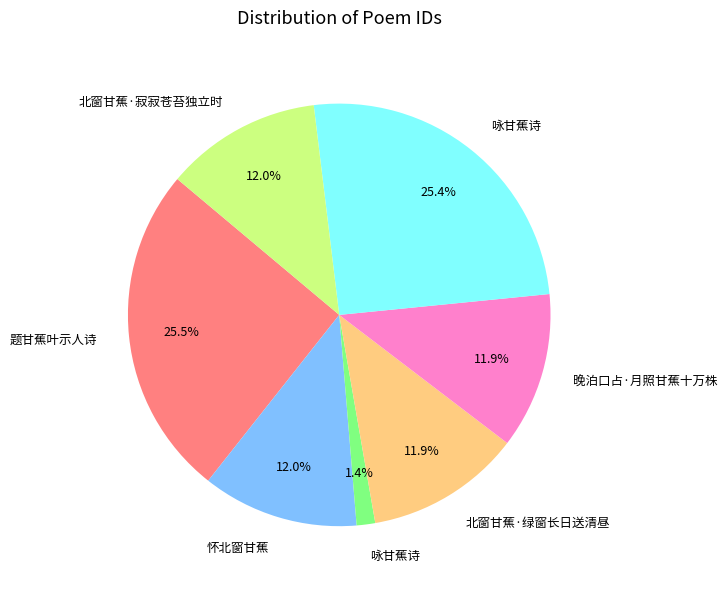

Is there any slice that represents more than half of the pie?

No